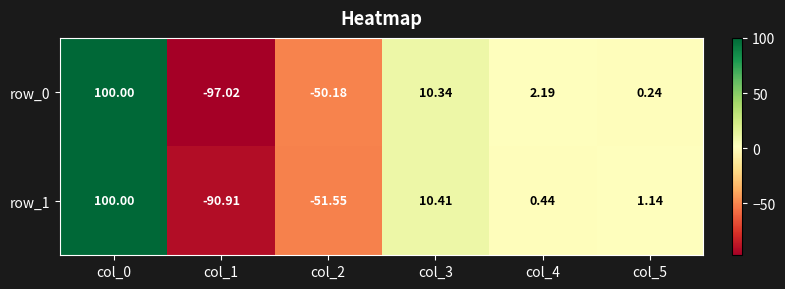

What is the difference between the second highest and minimum values in the row_0 series?

107.4